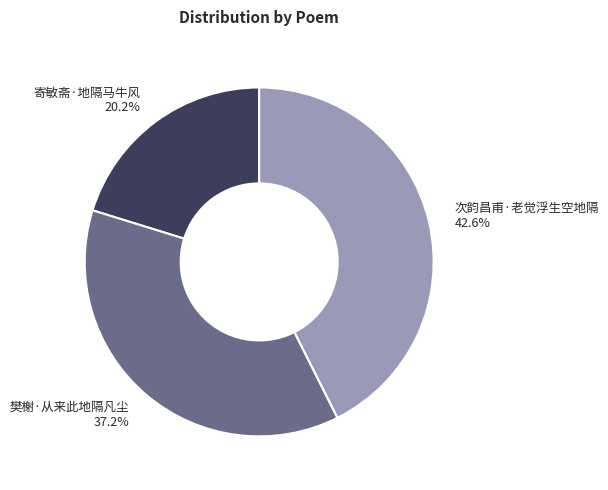

To the nearest percent, what portion does 寄敏斋·地隔马牛风 represent?

20%